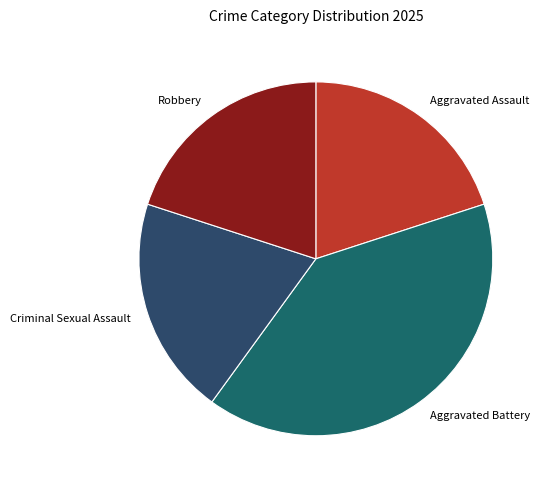

What is the ratio of the value at Robbery to the value at Aggravated Battery?

0.5